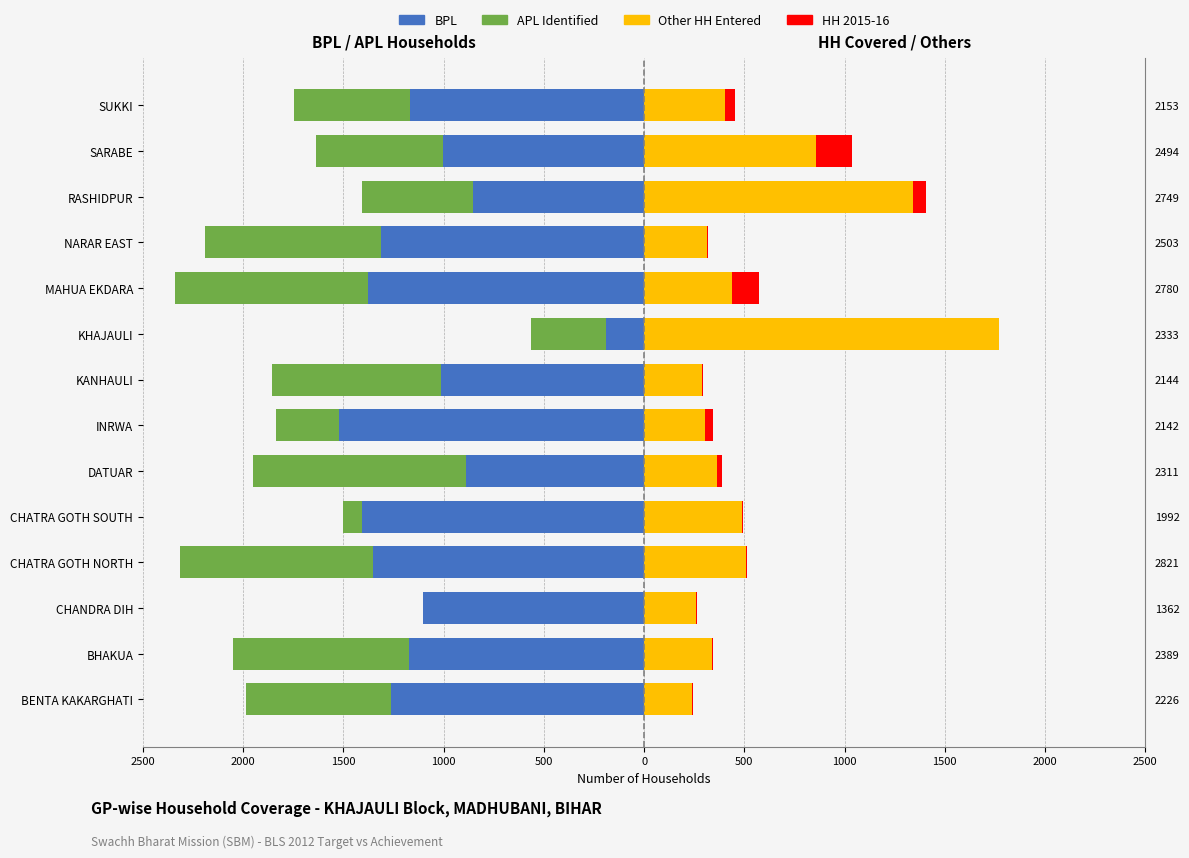

What is the sum of all BPL values?

-15626